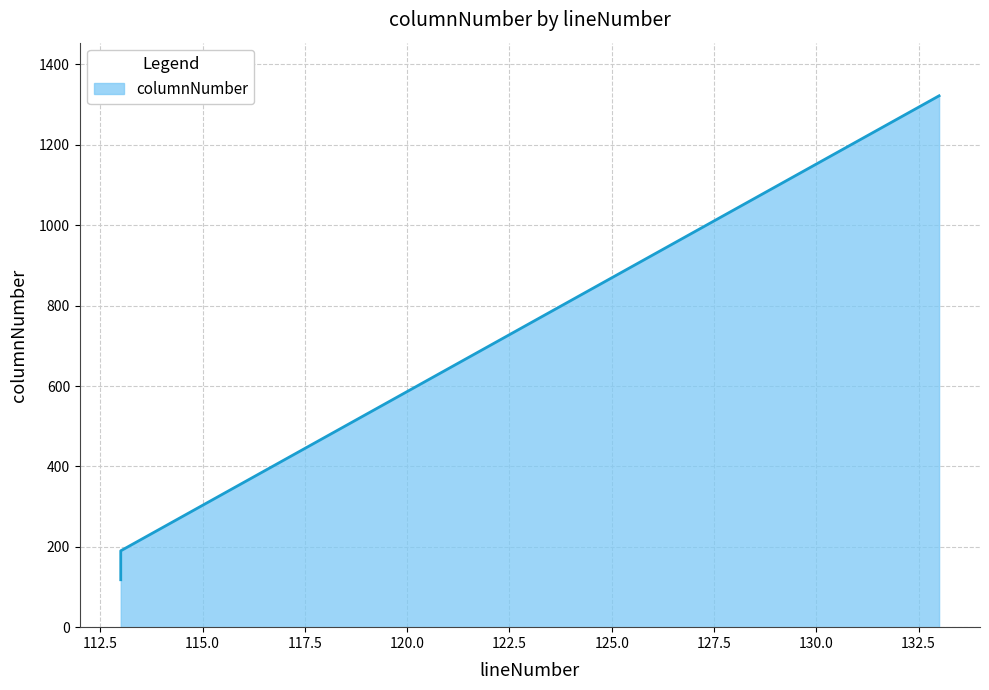

Is it true that the value at 113 is 190?

True